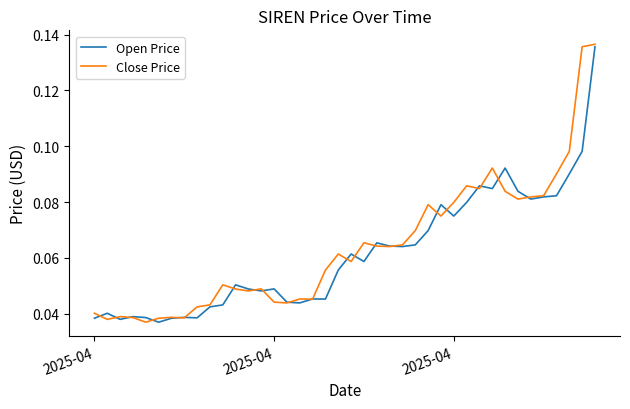

What are all the series names shown in the legend?

Open Price, Close Price